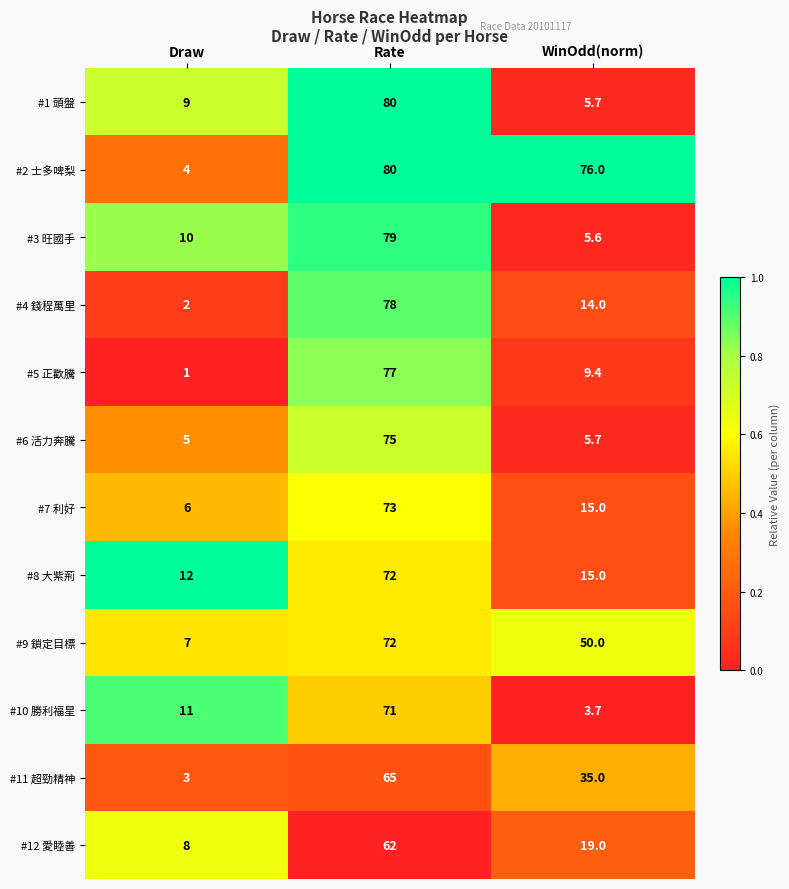

What is the difference between the highest and lowest values at WinOdd(norm)?

72.3